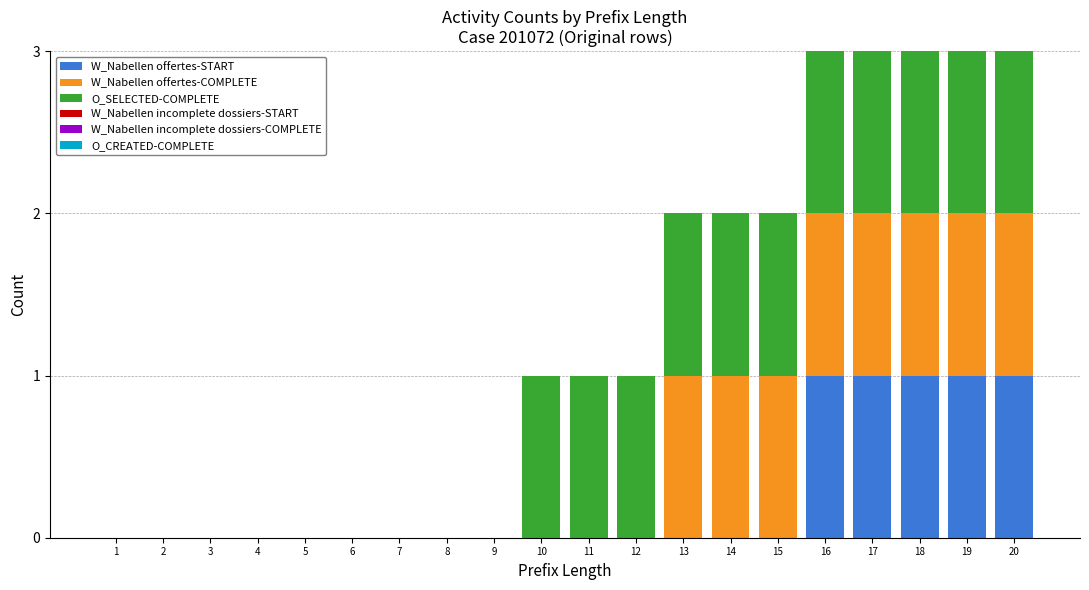

What is the total value across all series at 18?

3